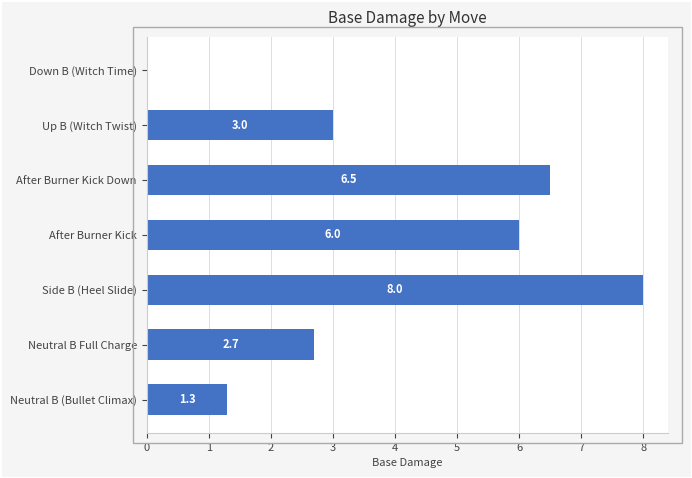

Between Down B (Witch Time) and After Burner Kick, which is larger?

After Burner Kick